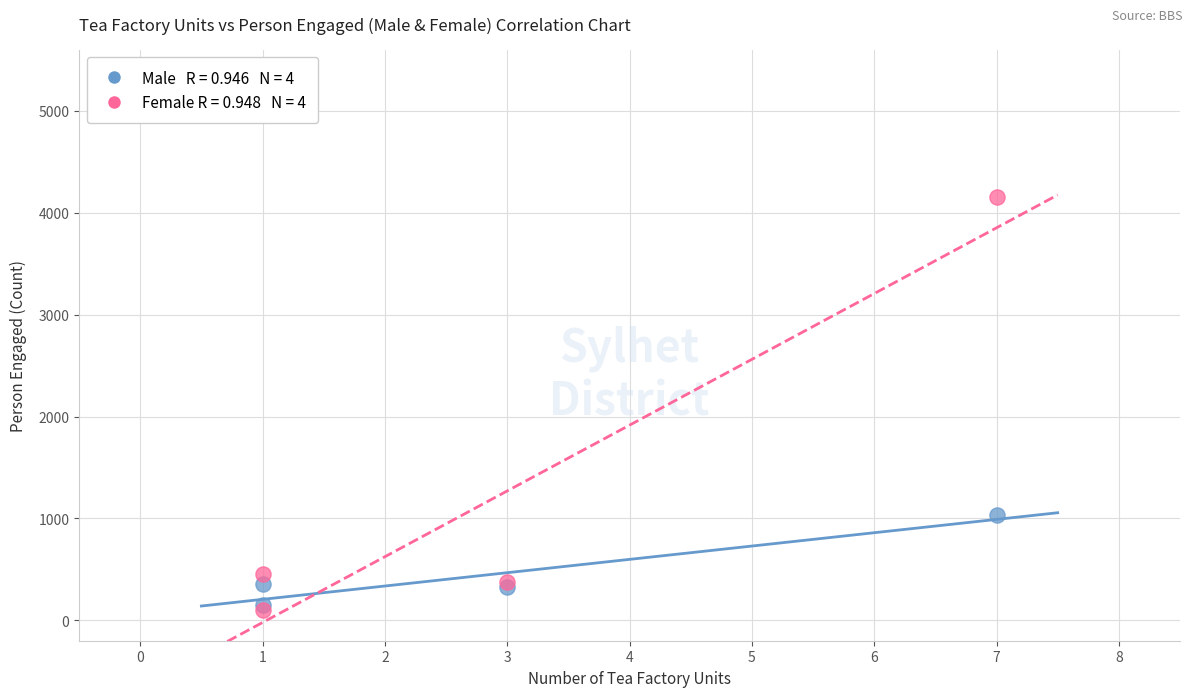

Across all series, what Y value is closest to 2125?

1038